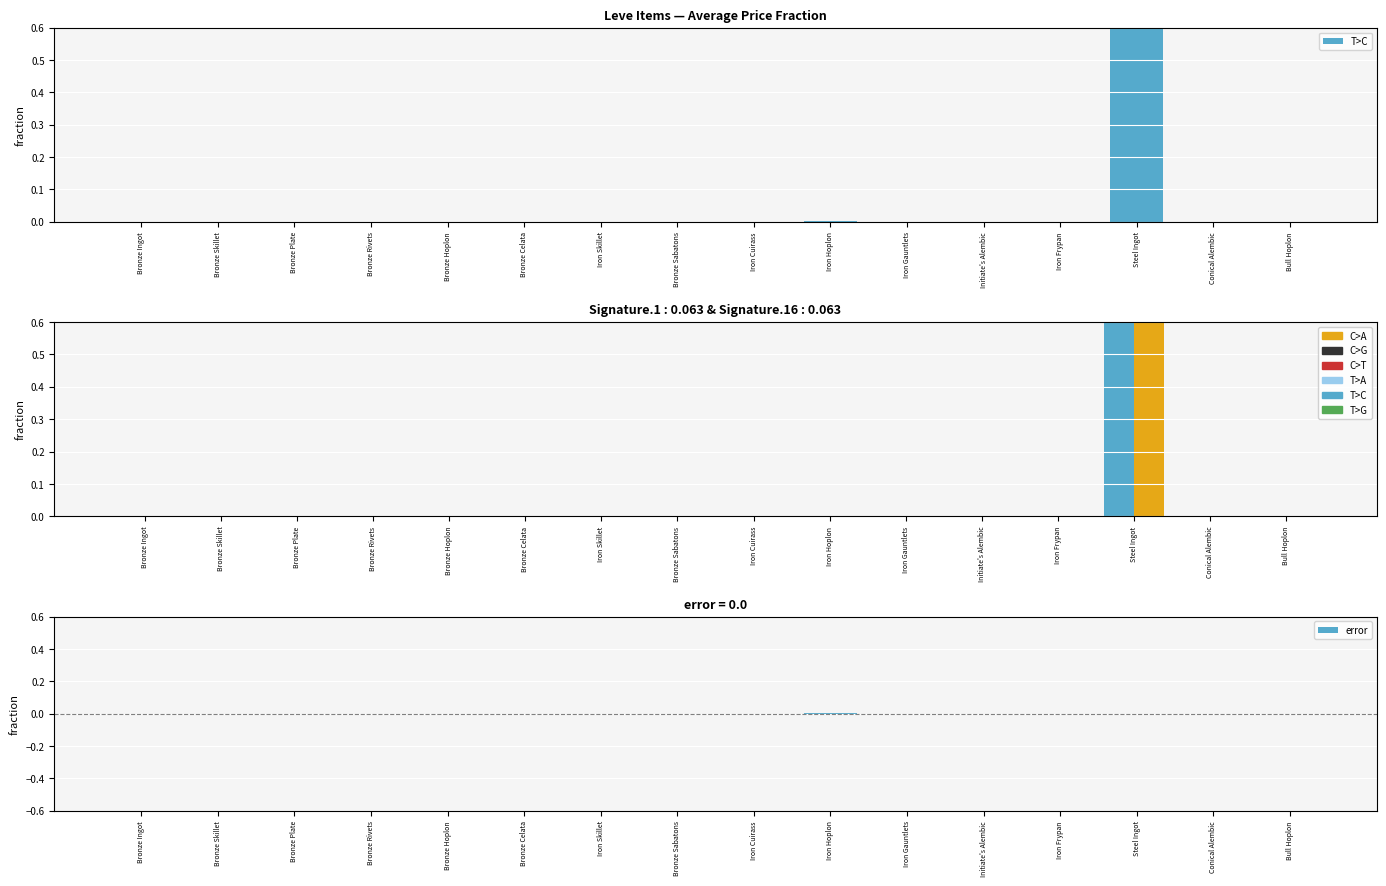

How many bars are there in total?

48